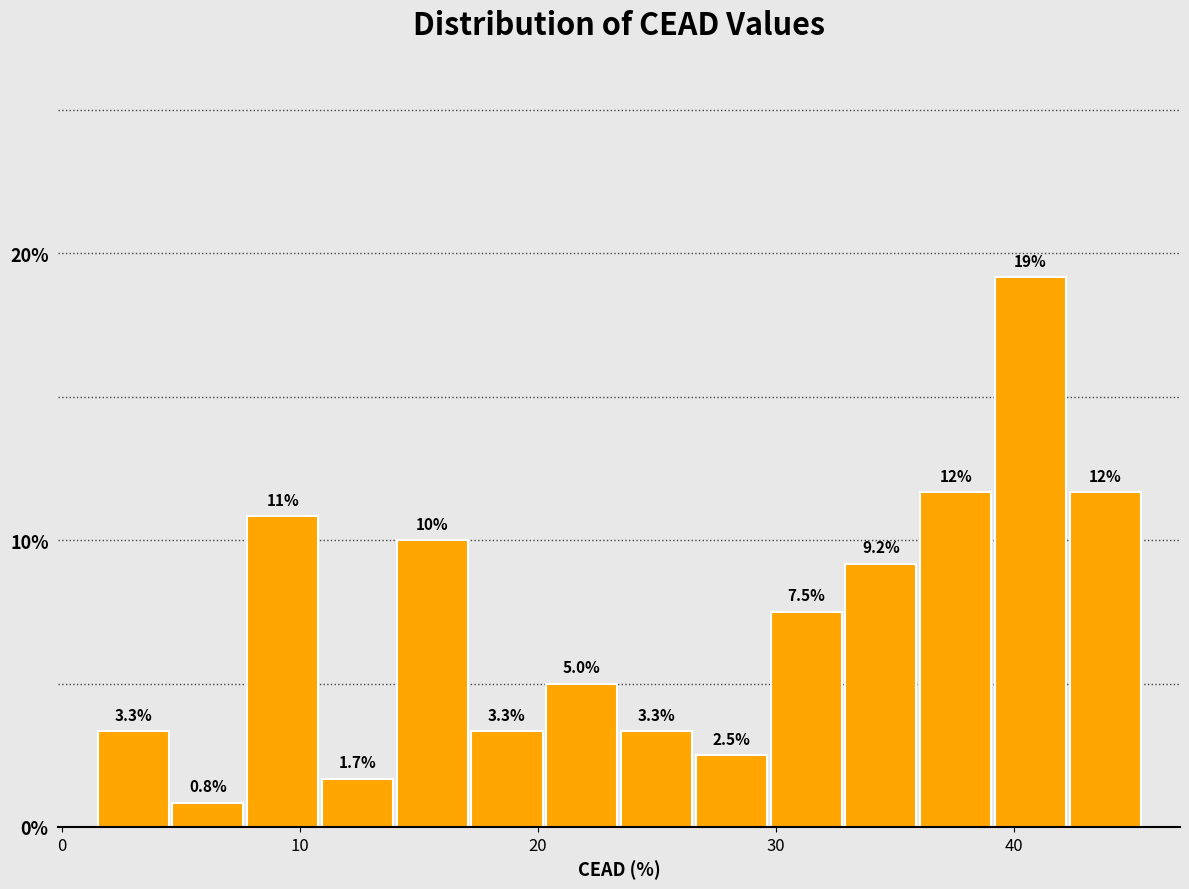

Around what value on the x-axis is the tallest bar? Give the approximate position of its centre, as read against the axis.

41